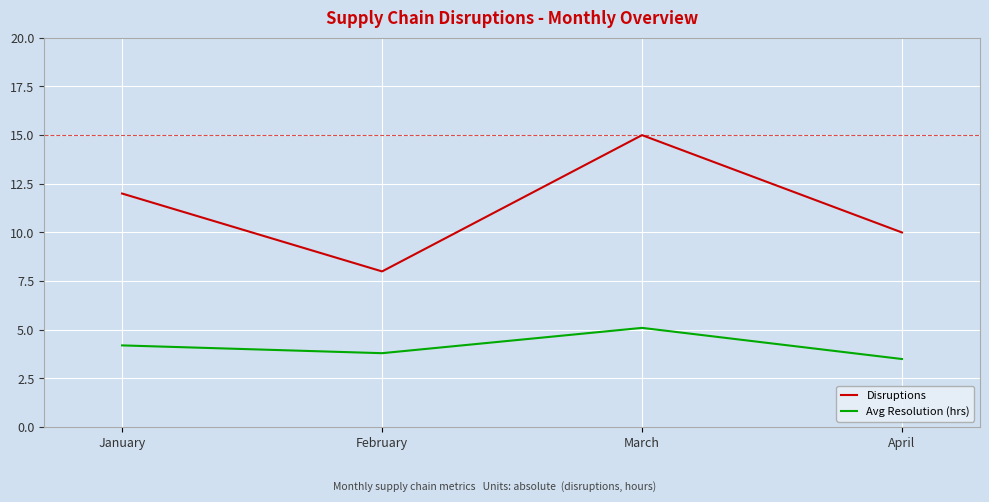

Is it true that Disruptions equals 16.1 at April?

False